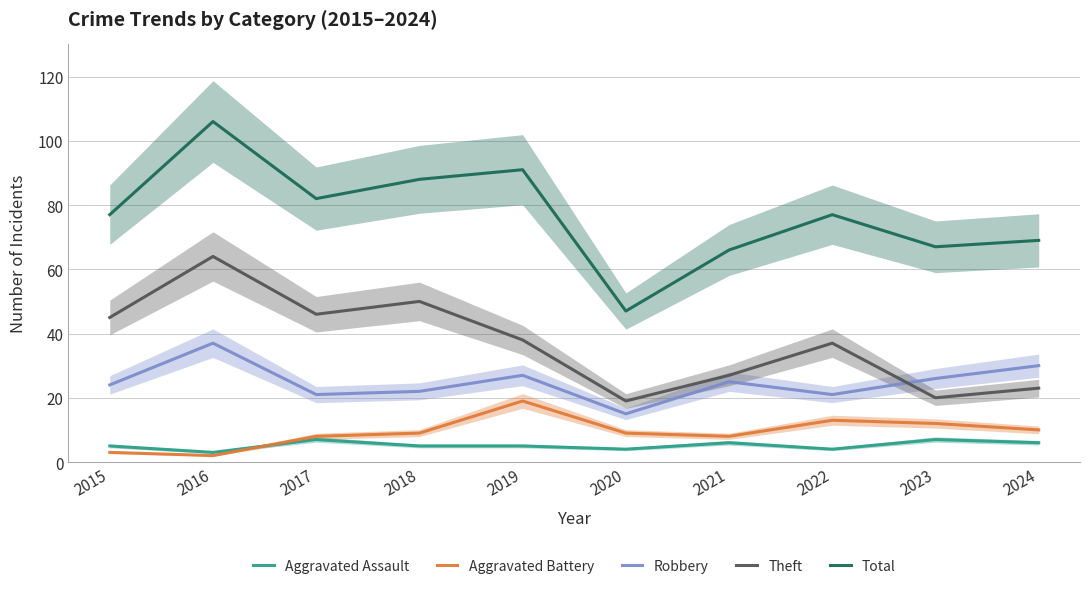

At which category does Robbery reach its first local valley?

2017